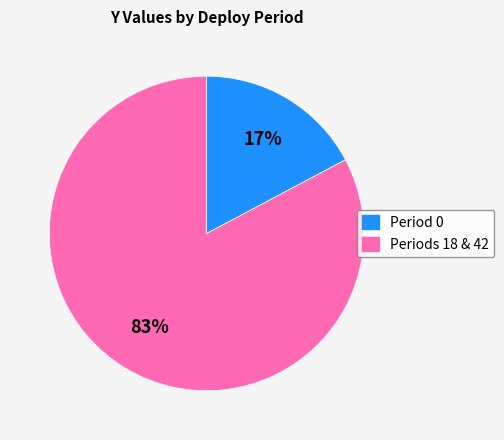

To the nearest percent, what is the average slice percentage?

50%